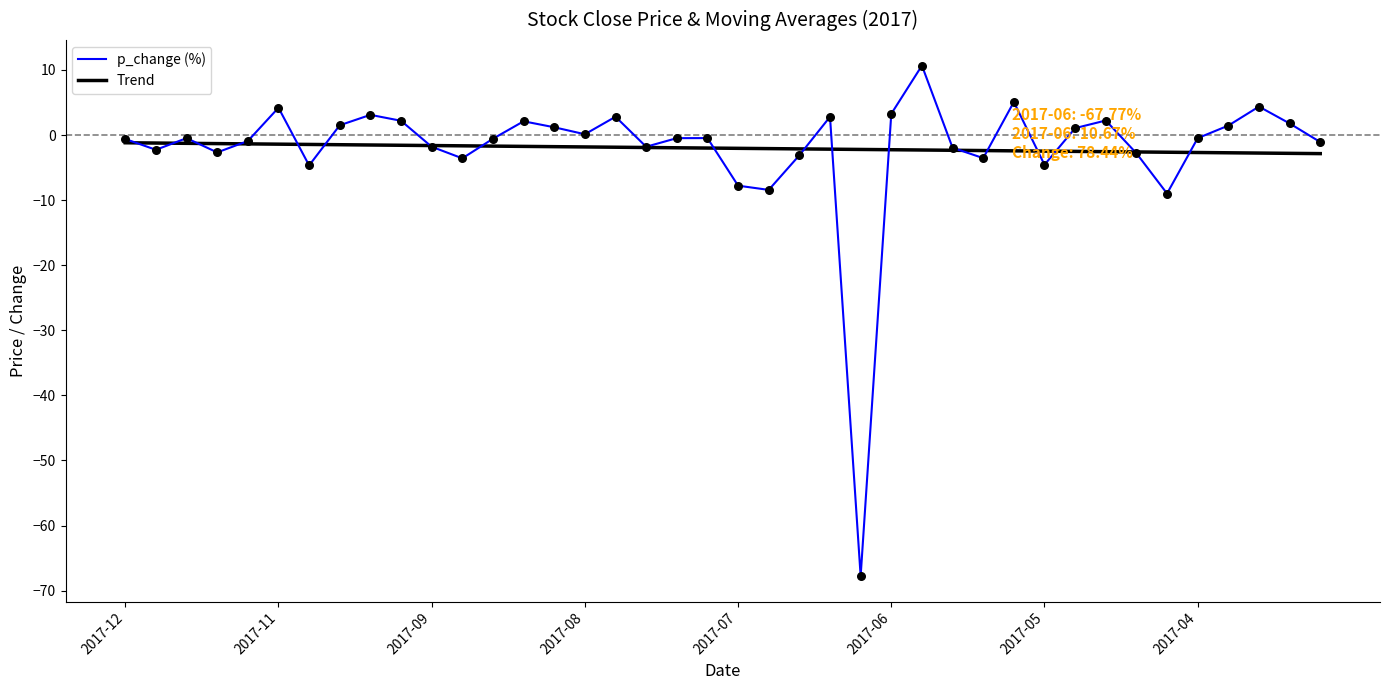

What are all the series names shown in the legend?

p_change (%), Trend